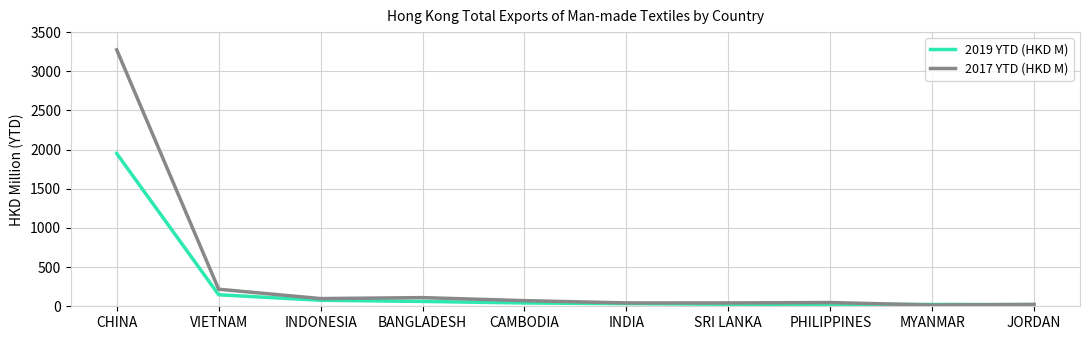

At which category is the sum across all series the highest?

CHINA